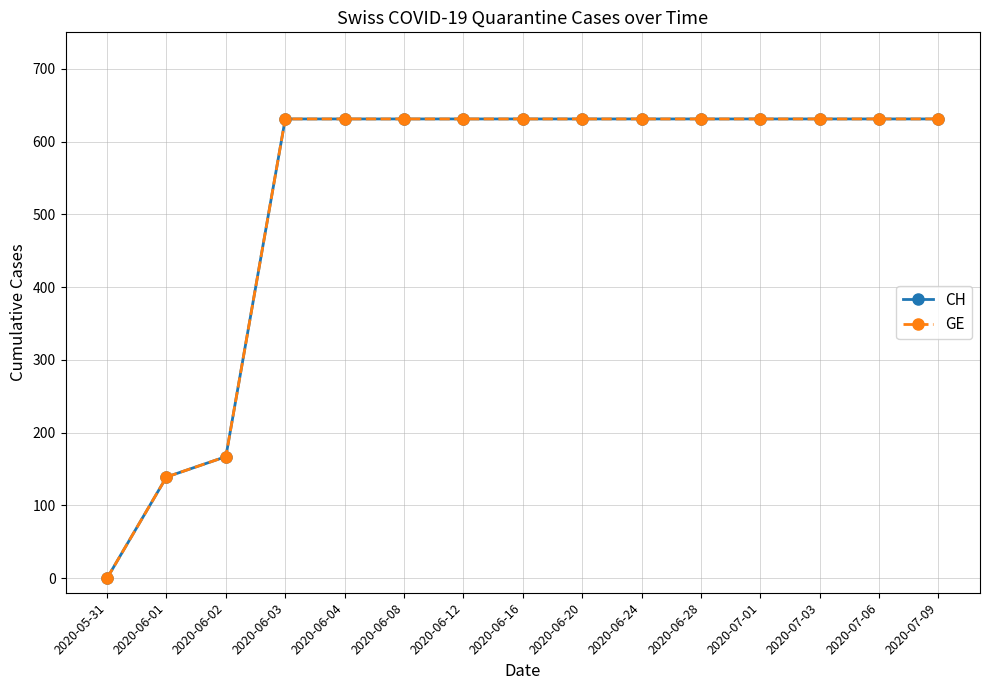

Does the chart have visible grid lines?

Yes